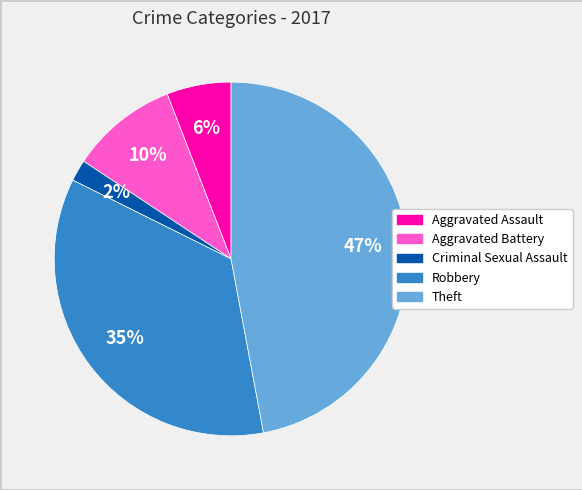

Is there any slice that represents more than half of the pie?

No